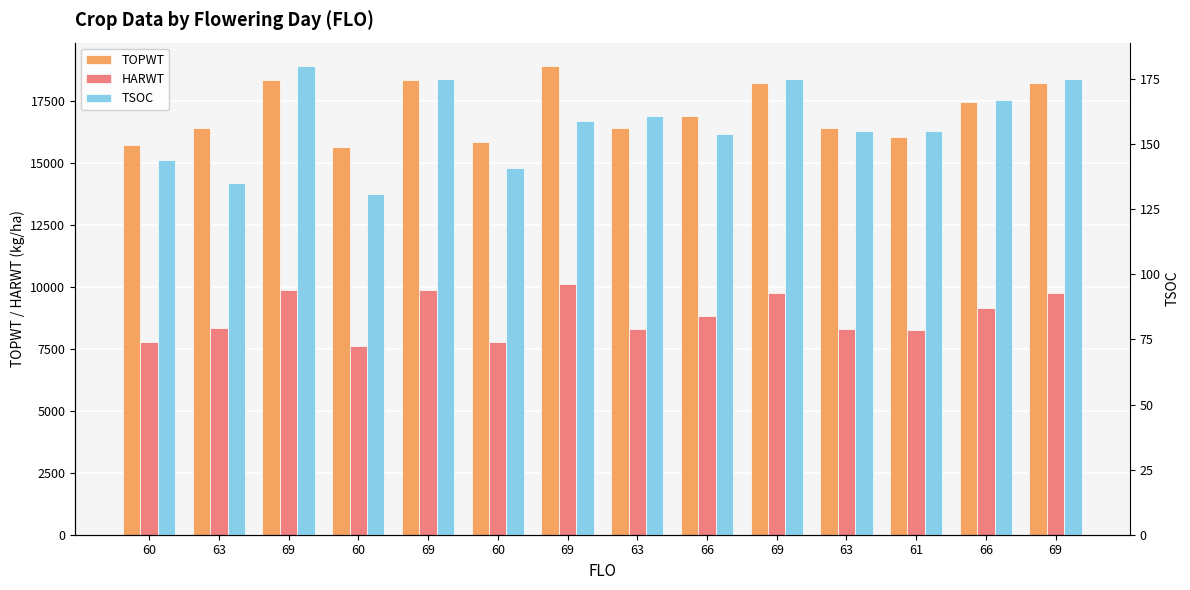

At how many categories does at least one series exceed 8621?

14